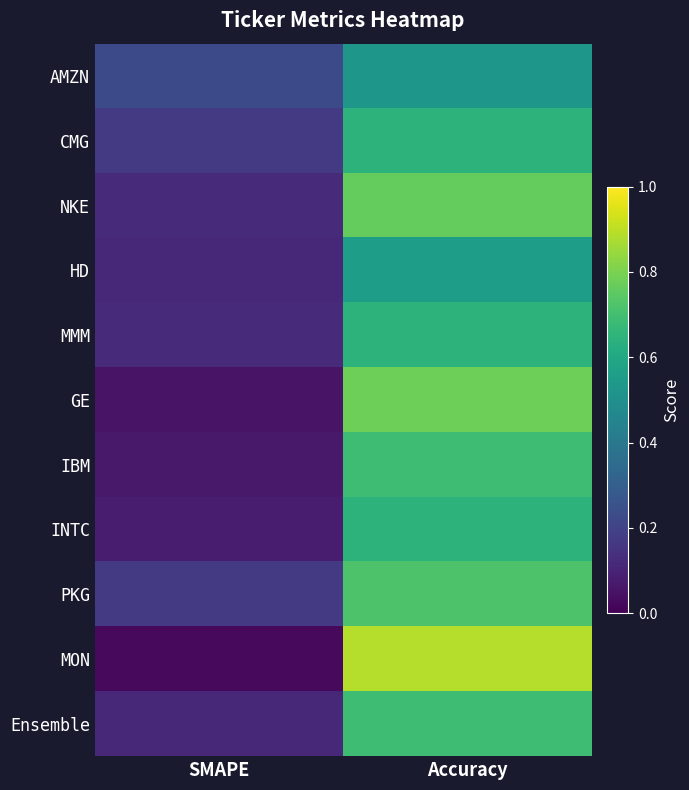

Reading left to right, extract all data points from this chart.

AMZN: SMAPE=0.2	Accuracy=0.5
CMG: SMAPE=0.2	Accuracy=0.6
NKE: SMAPE=0.1	Accuracy=0.8
HD: SMAPE=0.1	Accuracy=0.6
MMM: SMAPE=0.1	Accuracy=0.6
GE: SMAPE=0.1	Accuracy=0.8
IBM: SMAPE=0.1	Accuracy=0.7
INTC: SMAPE=0.1	Accuracy=0.6
PKG: SMAPE=0.2	Accuracy=0.7
MON: SMAPE=0.0	Accuracy=0.9
Ensemble: SMAPE=0.1	Accuracy=0.7